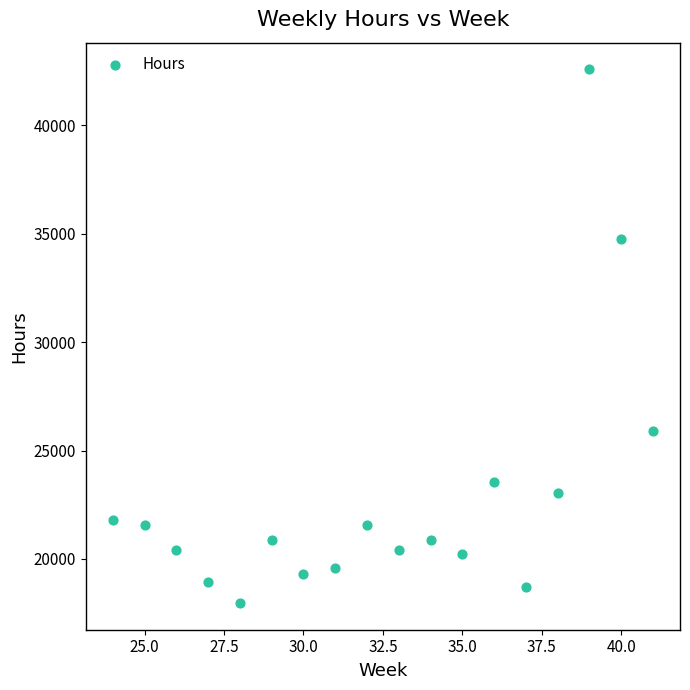

What is the range of Y values (max minus min)?

24624